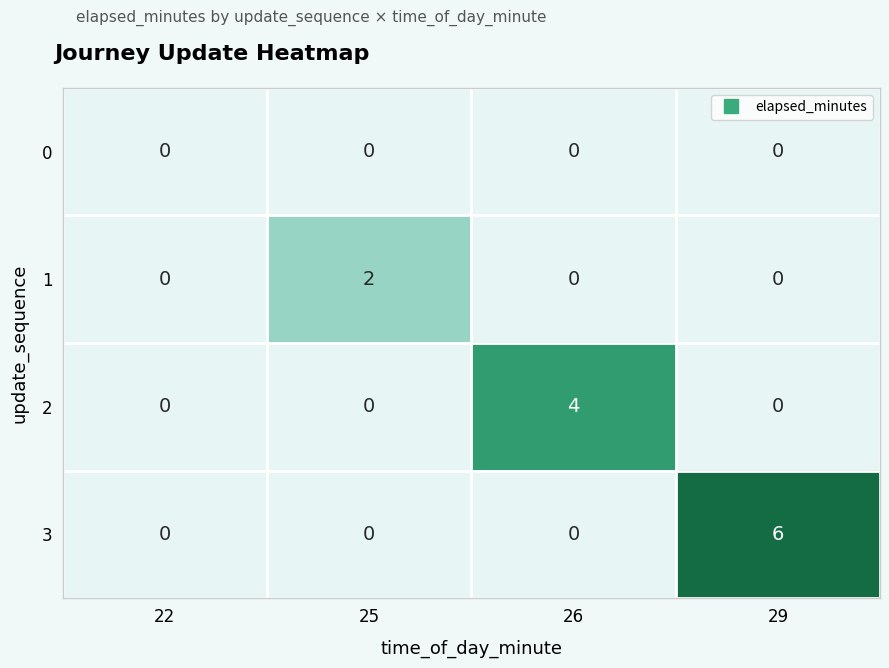

What is the total value across all series at 29?

6